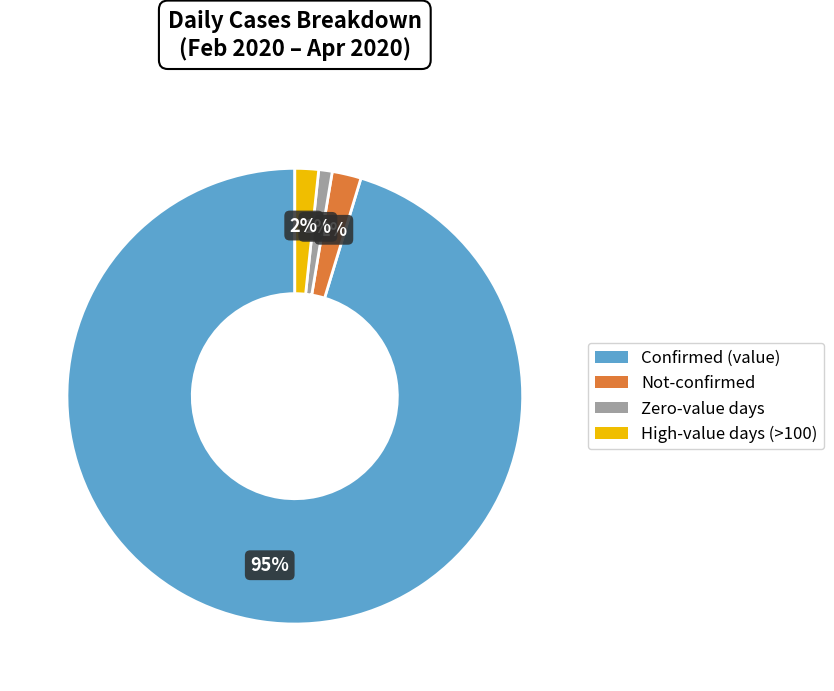

To the nearest percent, what is the difference between the largest and smallest slice percentages?

94%